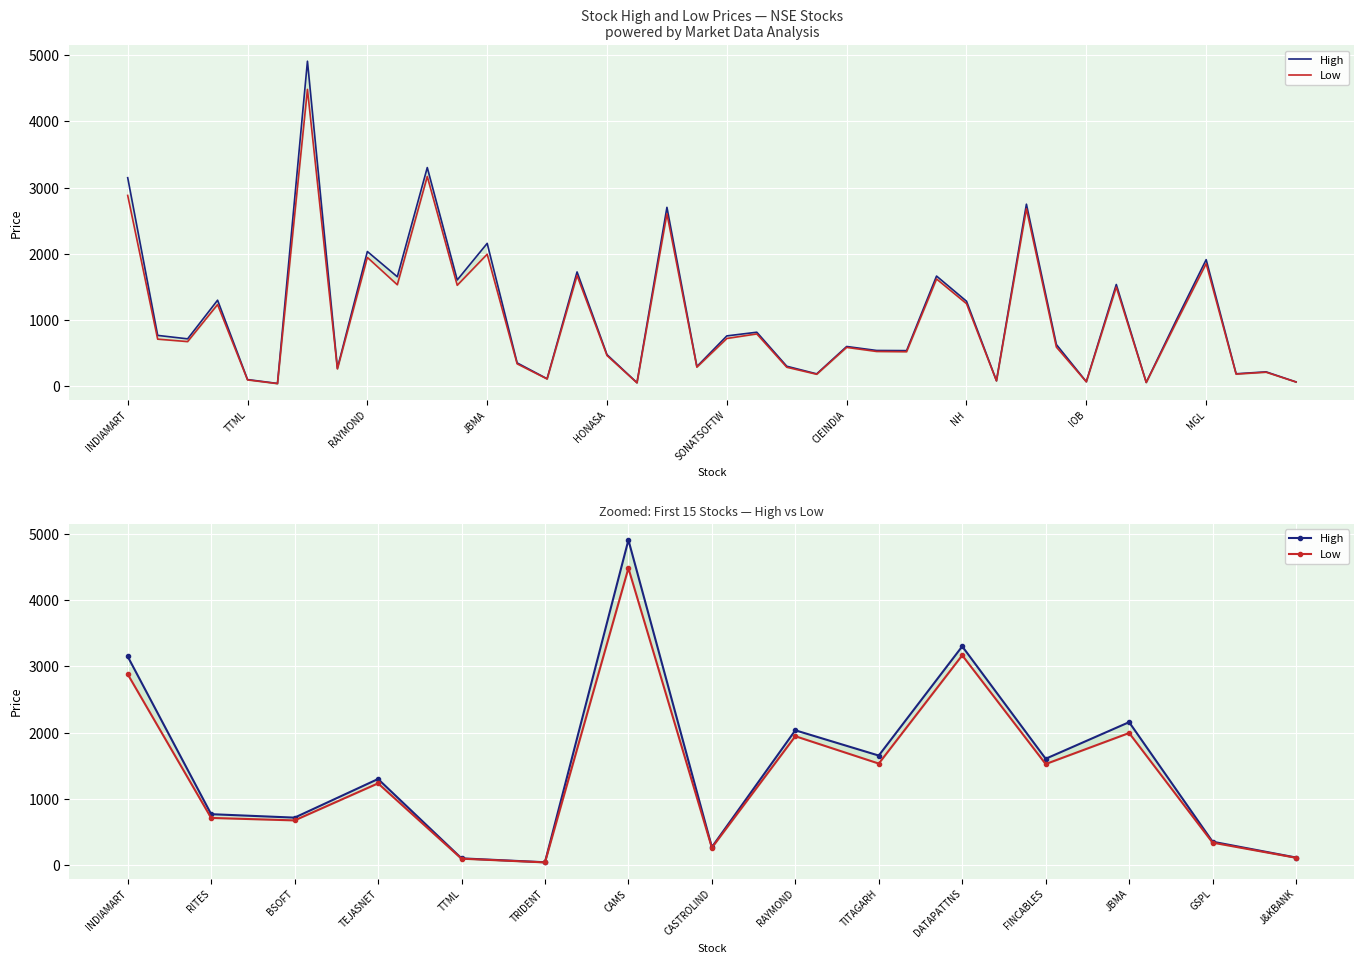

Which series has the largest total across all categories?

High